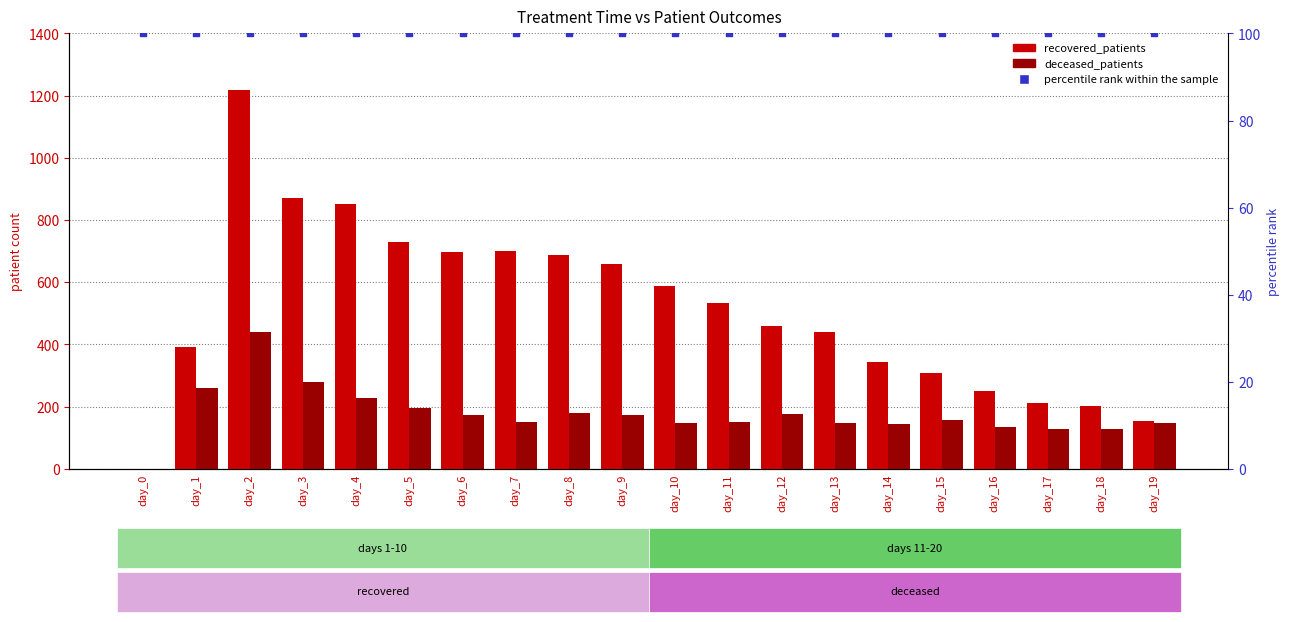

Which series reaches the minimum Y coordinate?

recovered_patients